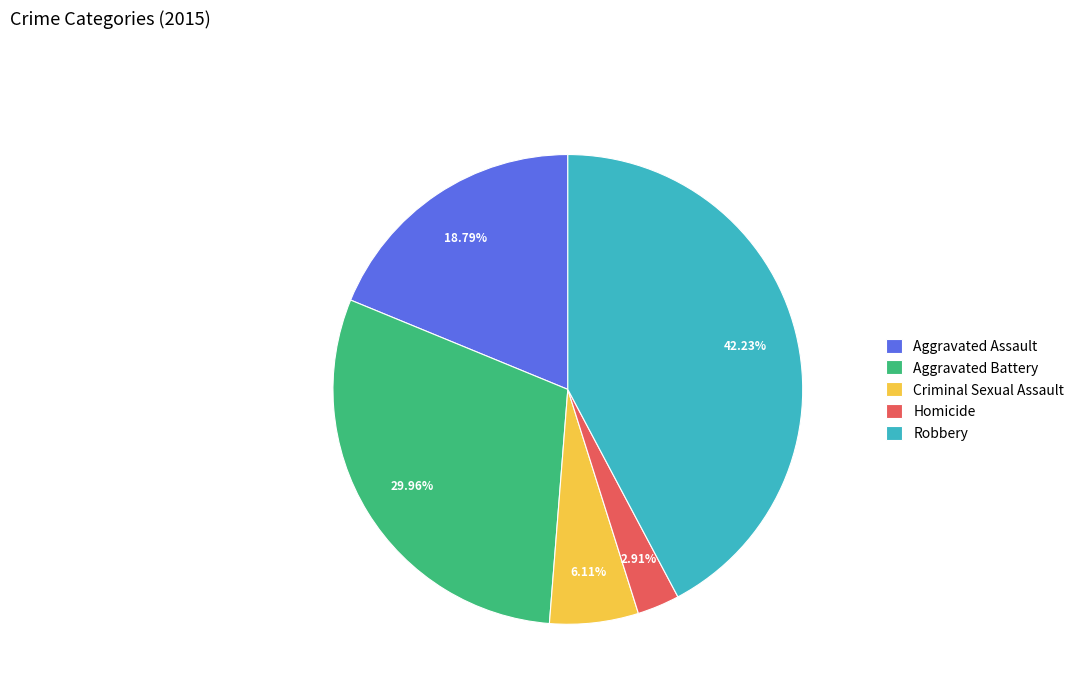

Do Criminal Sexual Assault and Homicide together represent more than half of the pie?

No